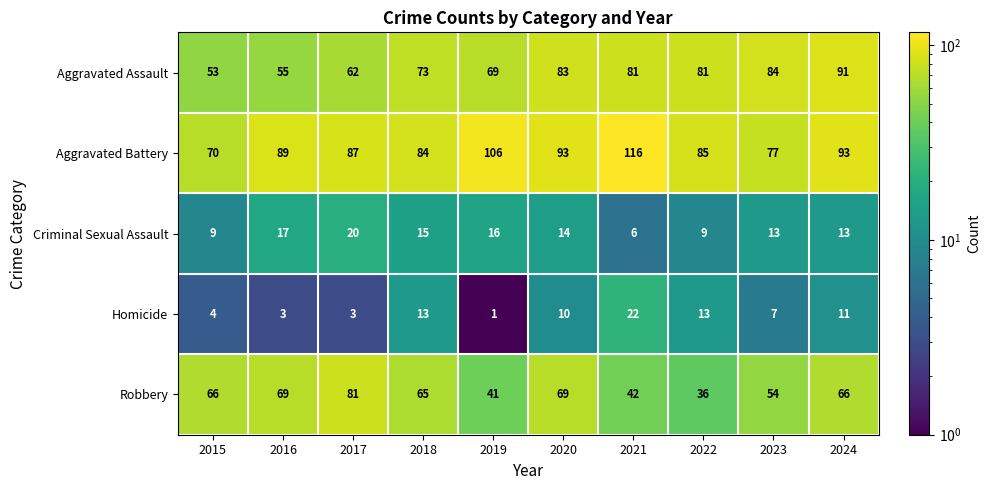

Rank the series at 2020 from lowest to highest value.

Homicide, Criminal Sexual Assault, Robbery, Aggravated Assault, Aggravated Battery